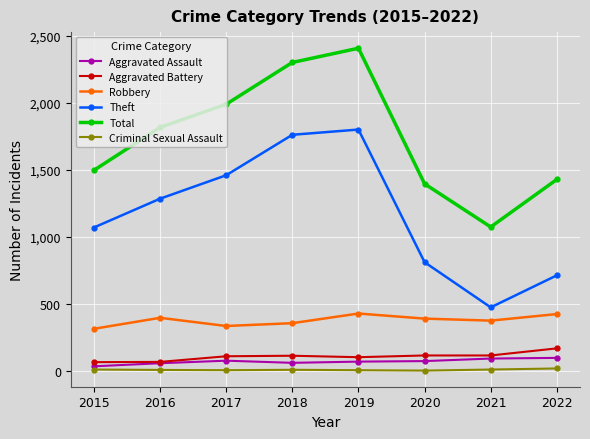

Count the number of data series in this chart.

6